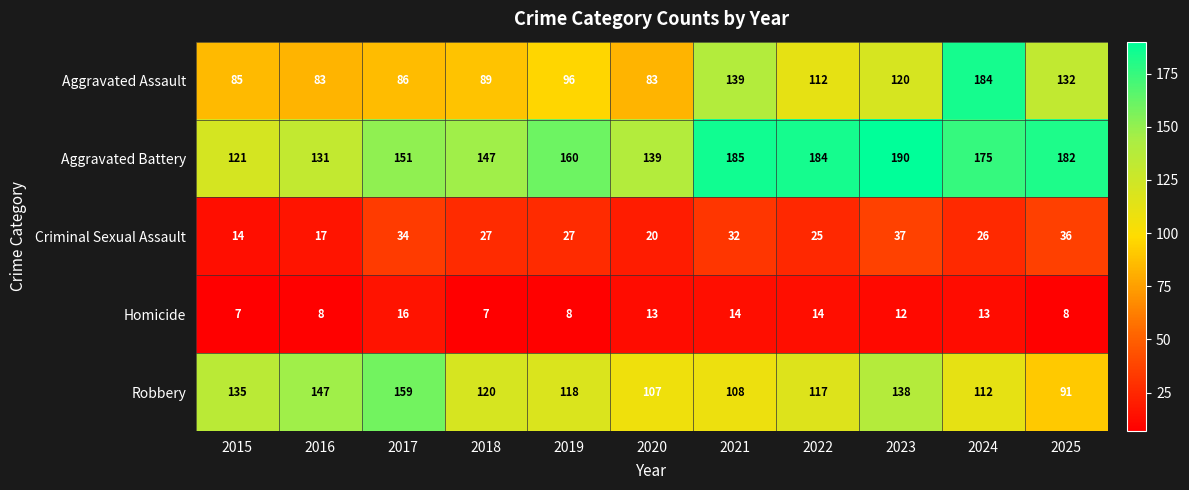

What is the spread (max minus min) of values at 2021?

171